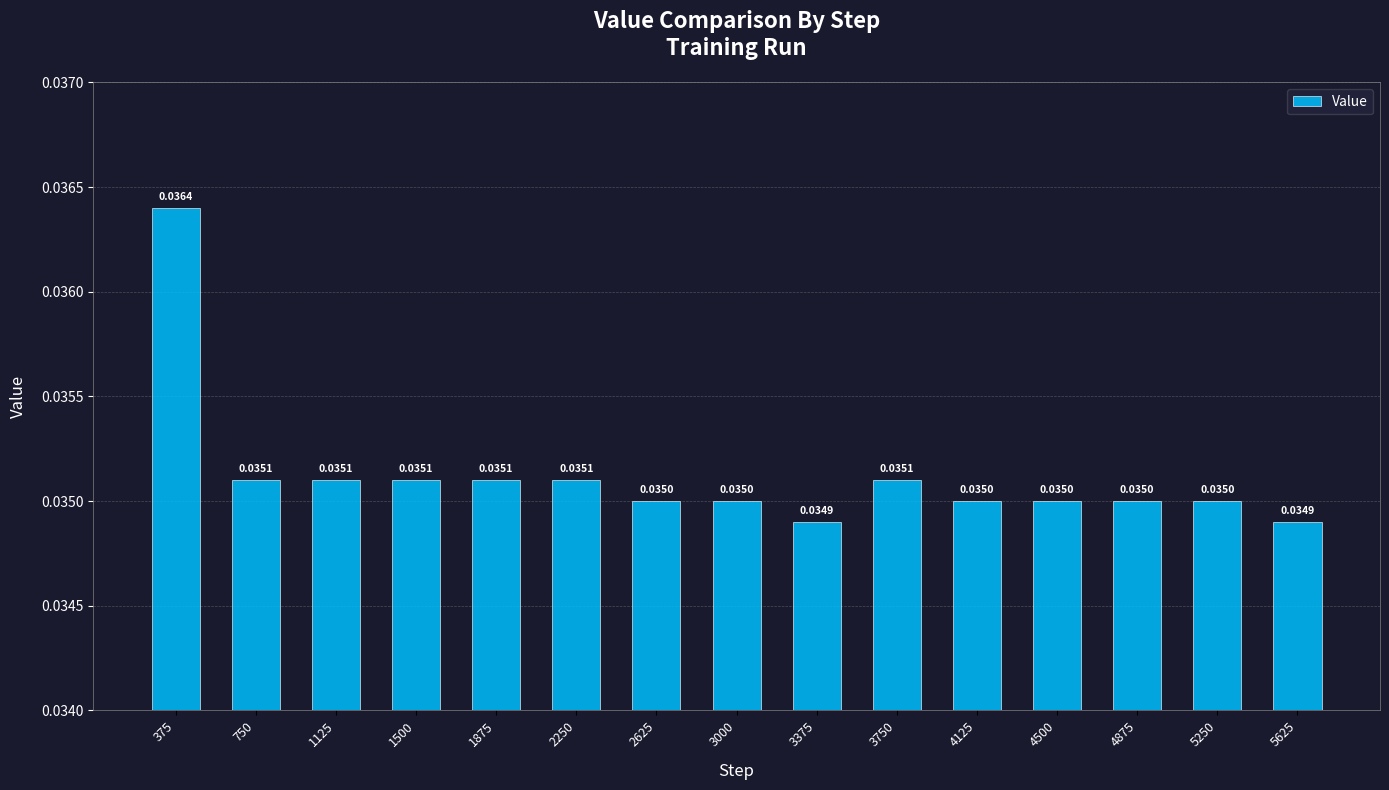

How many values are between 0 and 1?

15